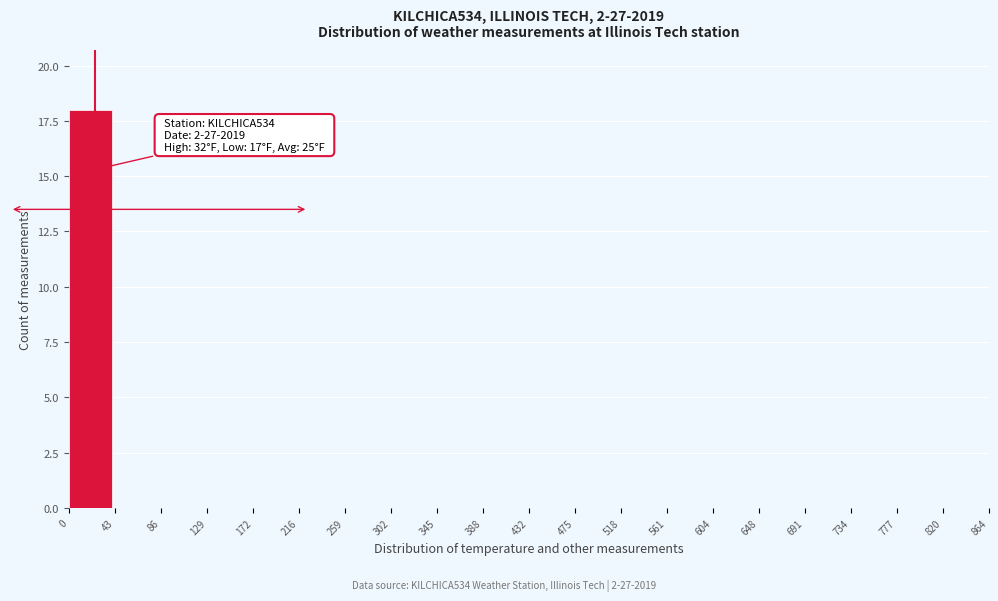

Over which range of the x-axis is the bar tallest?

0 to 43